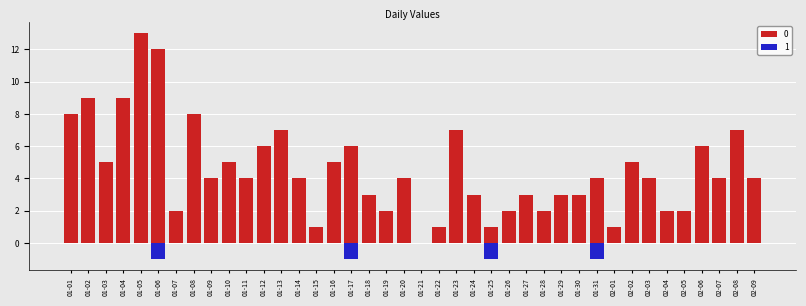

What are all the series names shown in the legend?

0, 1